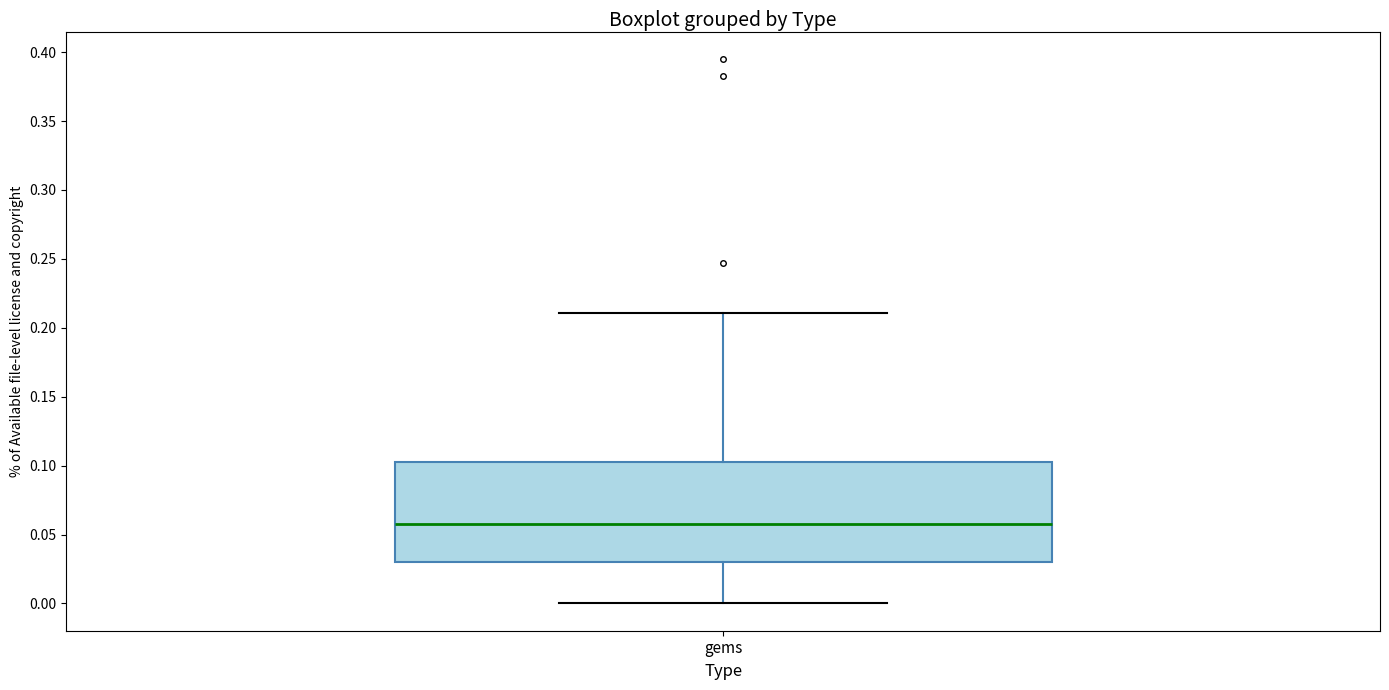

Transcribe this box plot: give where the median line is, the range the box spans, and where the two whiskers end, as read against the y-axis. The values are not printed on the chart, so give them approximately, as read against the axis.

median 0.060, box 0.030 to 0.105, whiskers 0.000 to 0.210